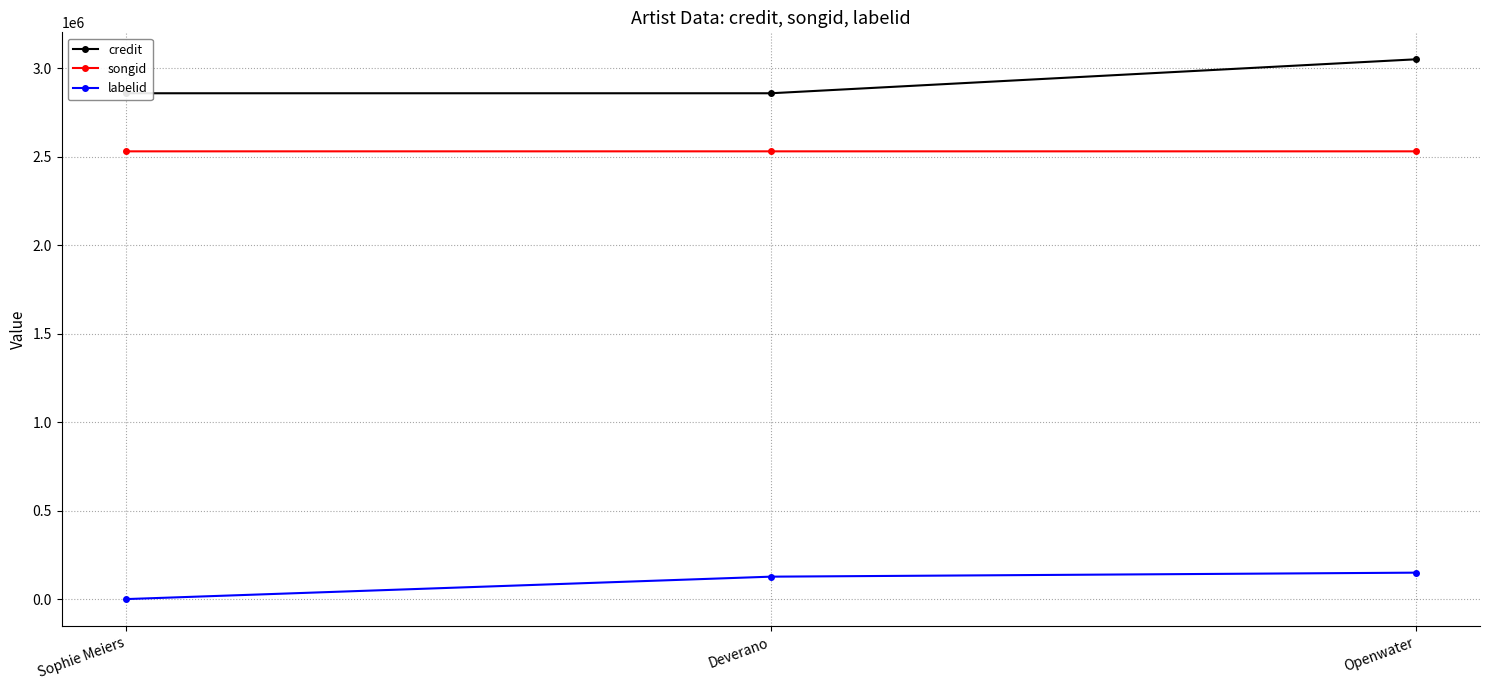

Is the value of songid at Openwater greater than the value of credit at Openwater?

No